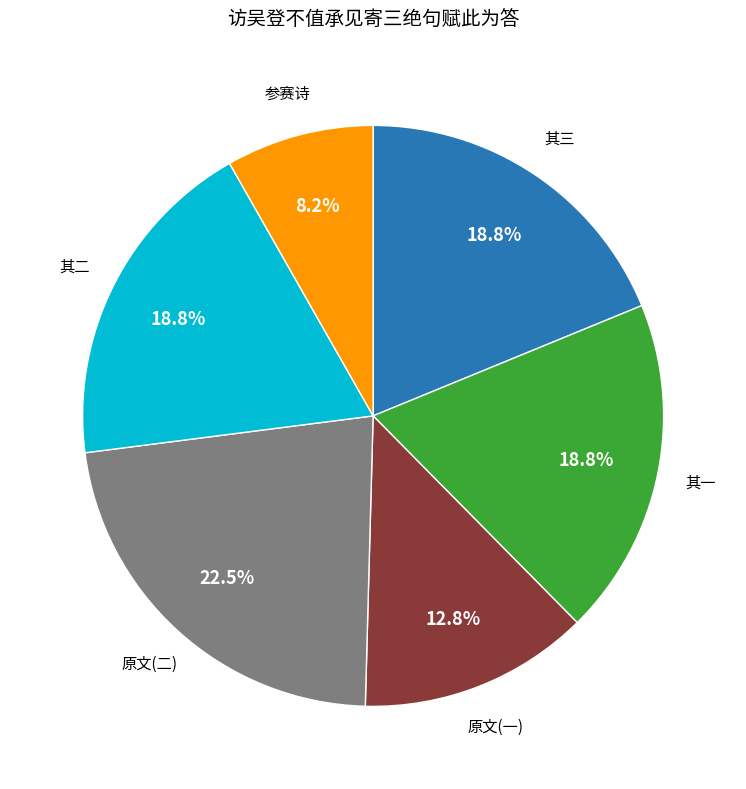

Which slice is the largest?

原文(二)